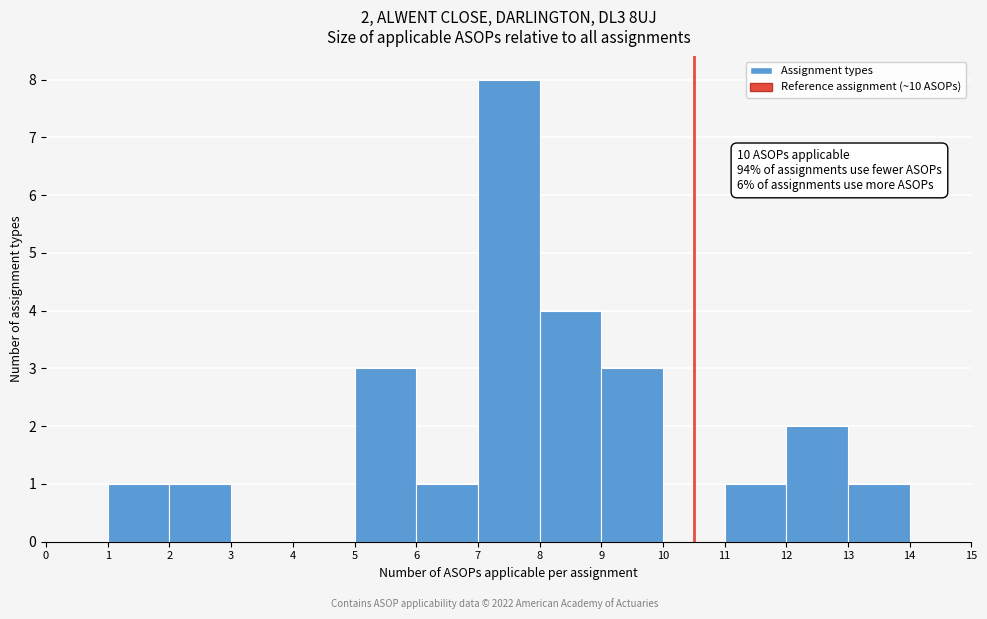

Which range on the x-axis has the tallest bar?

7 to 8